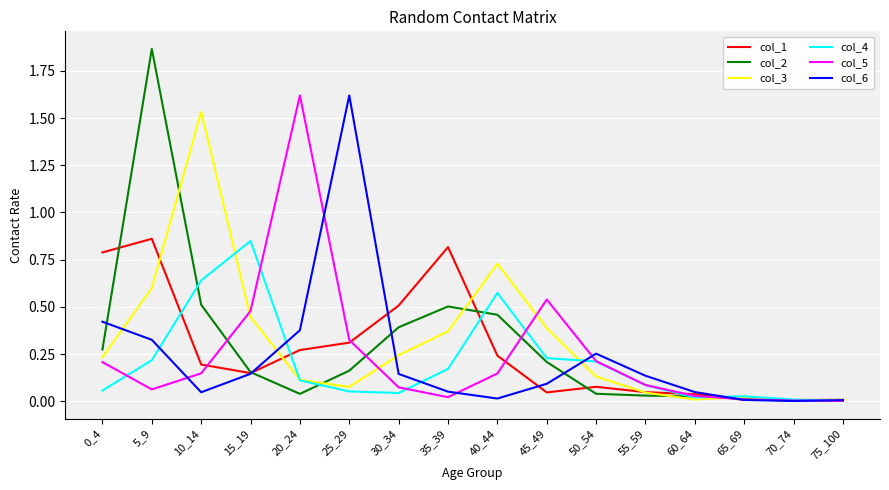

Which series changed the most between 50_54 and 60_64?

col_6